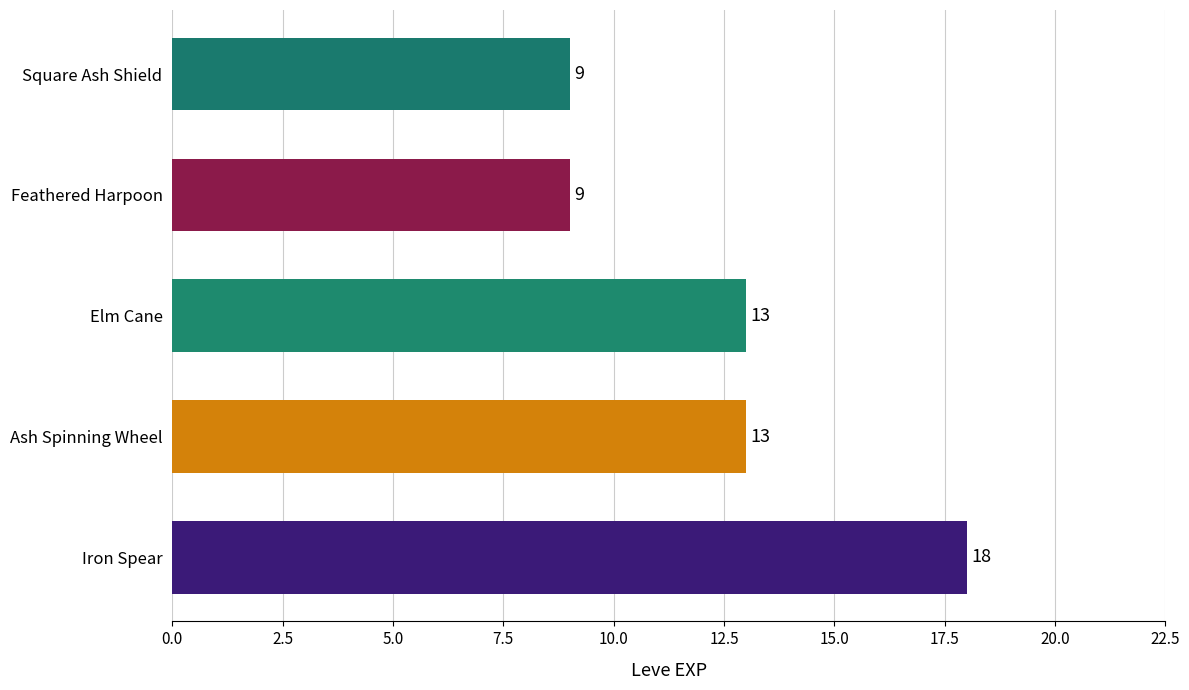

What is the change in value from Iron Spear to Feathered Harpoon?

-9